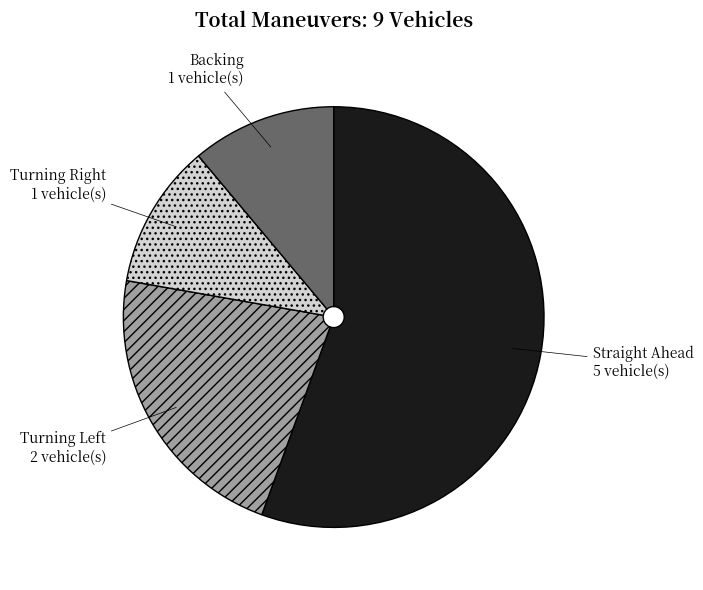

Is there a majority slice in this chart?

Yes